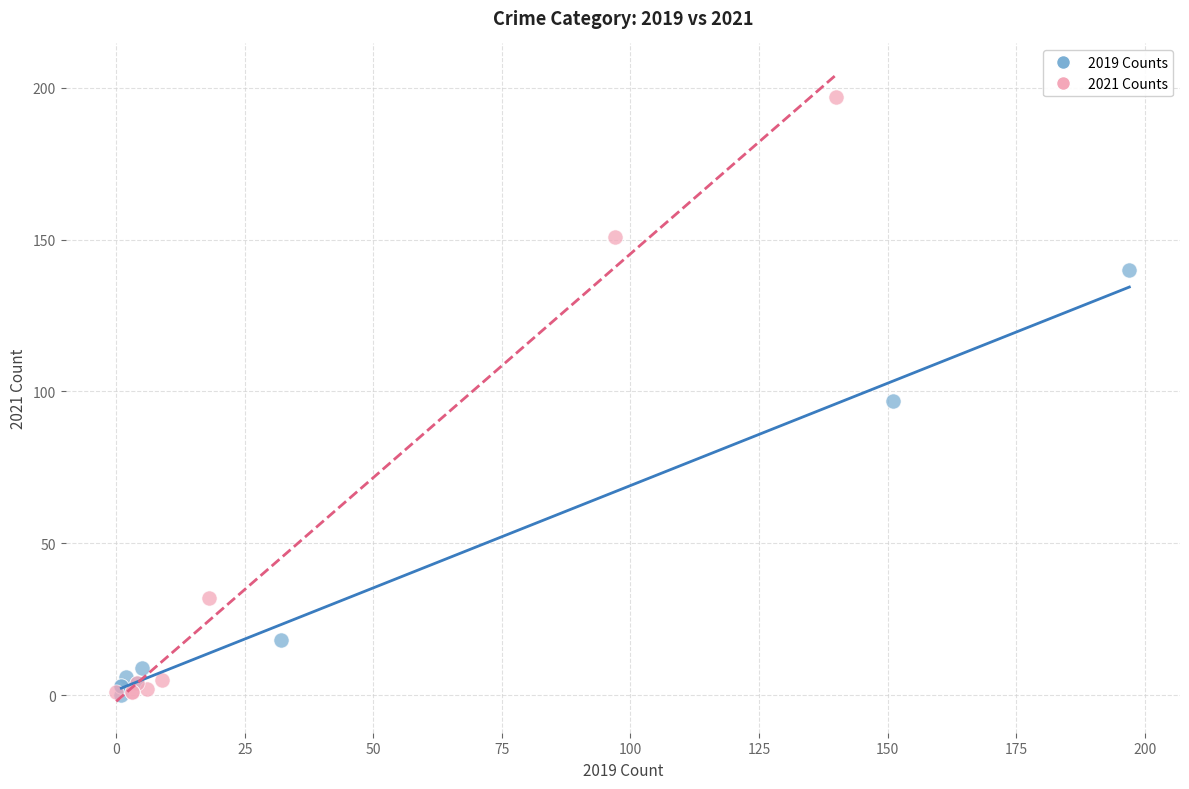

Which series has the largest Y range (max minus min)?

2021 Counts